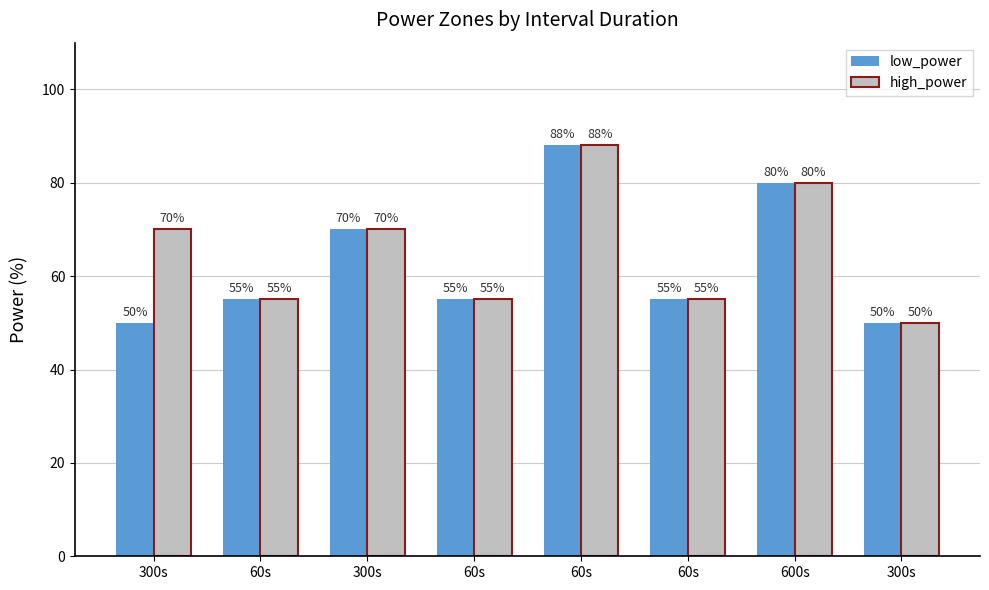

What are all the series names shown in the legend?

low_power, high_power